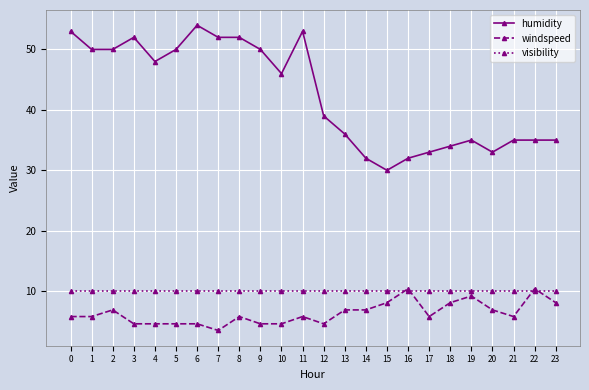

True or false: humidity has more than 0 interior local peaks.

True